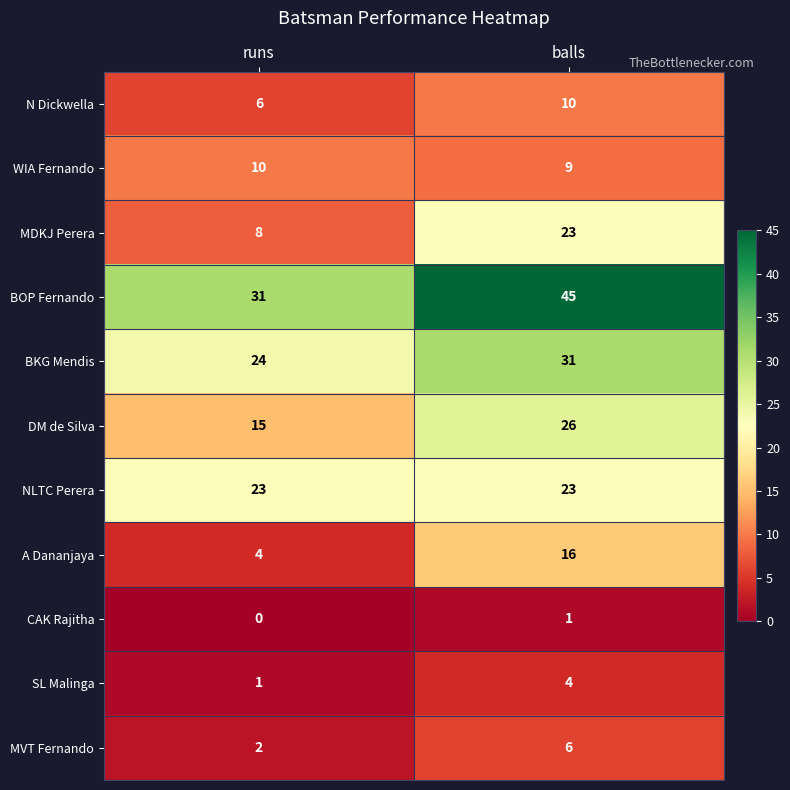

Reading left to right, what are all the values shown in this chart?

N Dickwella: 6	10
WIA Fernando: 10	9
MDKJ Perera: 8	23
BOP Fernando: 31	45
BKG Mendis: 24	31
DM de Silva: 15	26
NLTC Perera: 23	23
A Dananjaya: 4	16
CAK Rajitha: 0	1
SL Malinga: 1	4
MVT Fernando: 2	6